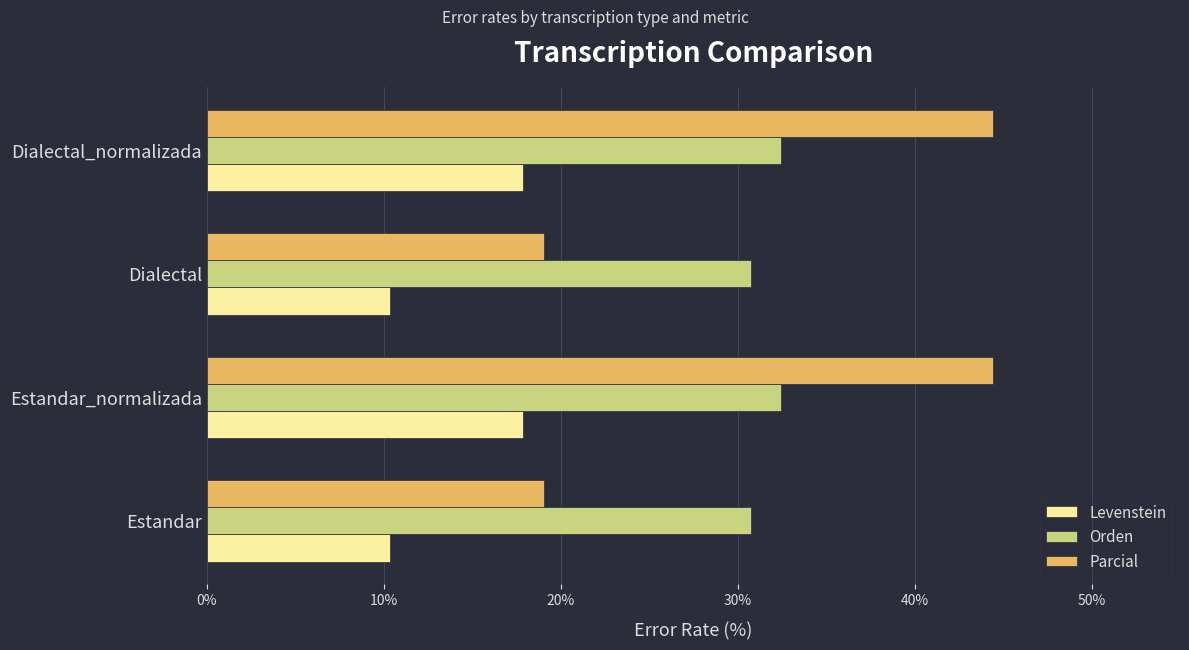

What is the total value across all series at Estandar?

60.2